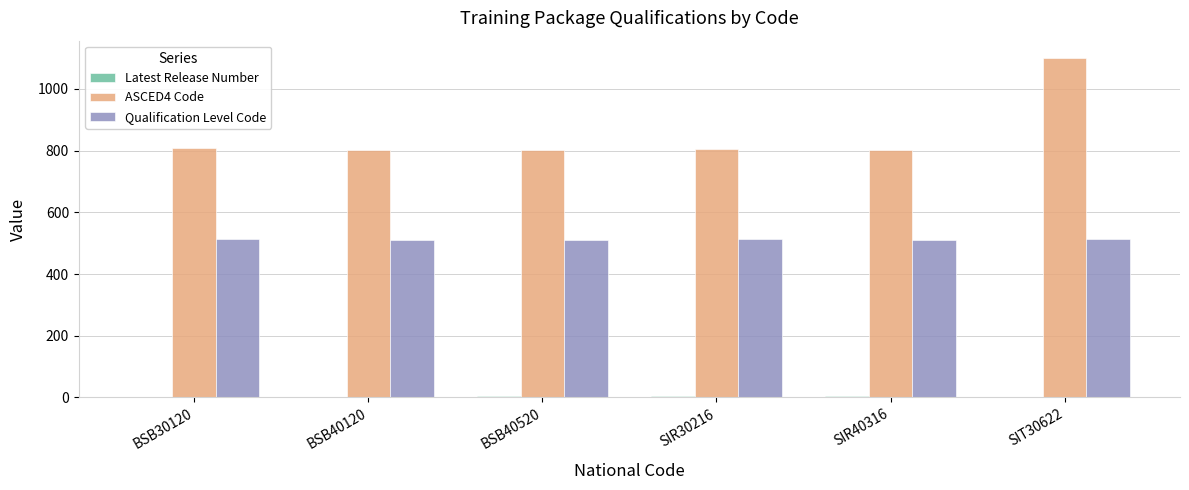

What is the maximum value for Qualification Level Code?

514